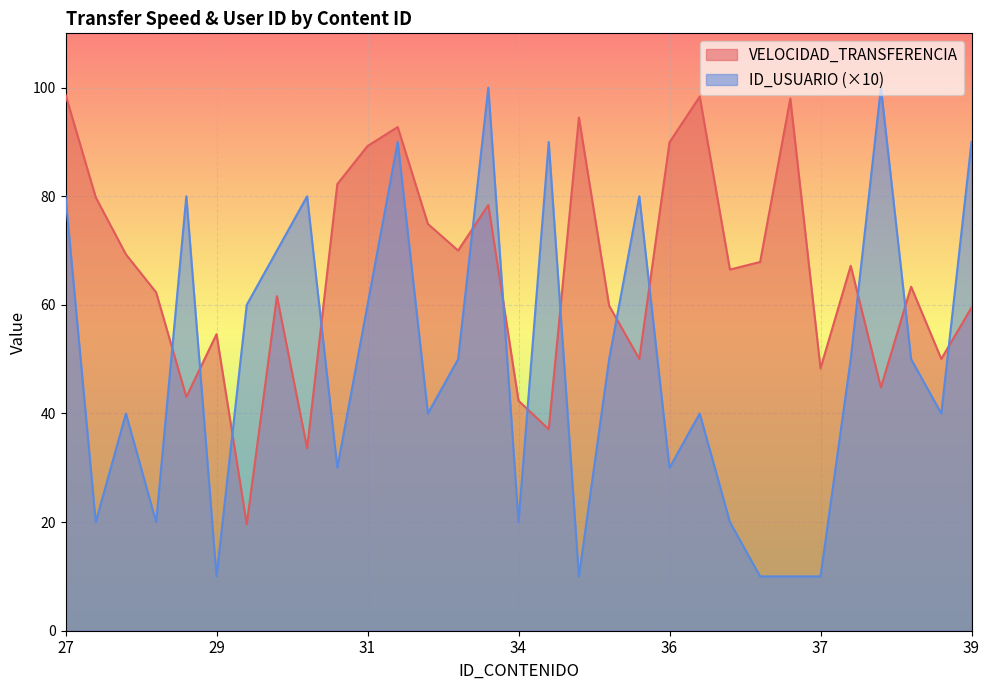

How many lines are shown in the chart?

2